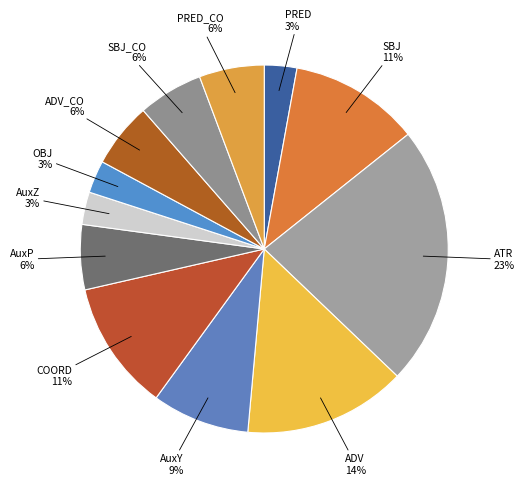

Which category has the biggest portion of the pie?

ATR